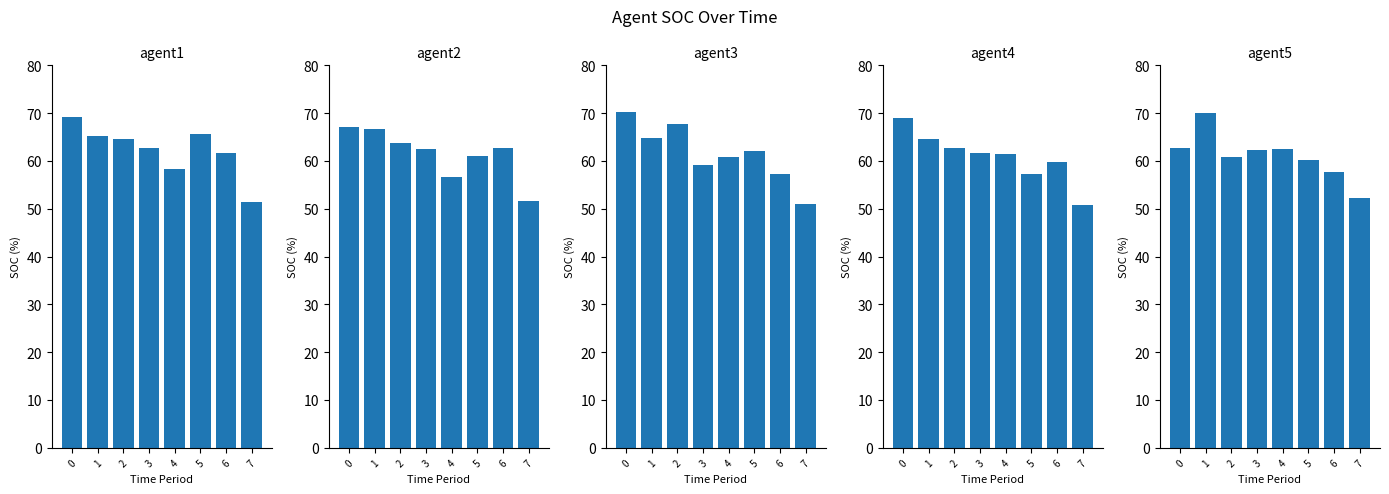

How many categories are shown in the chart?

8